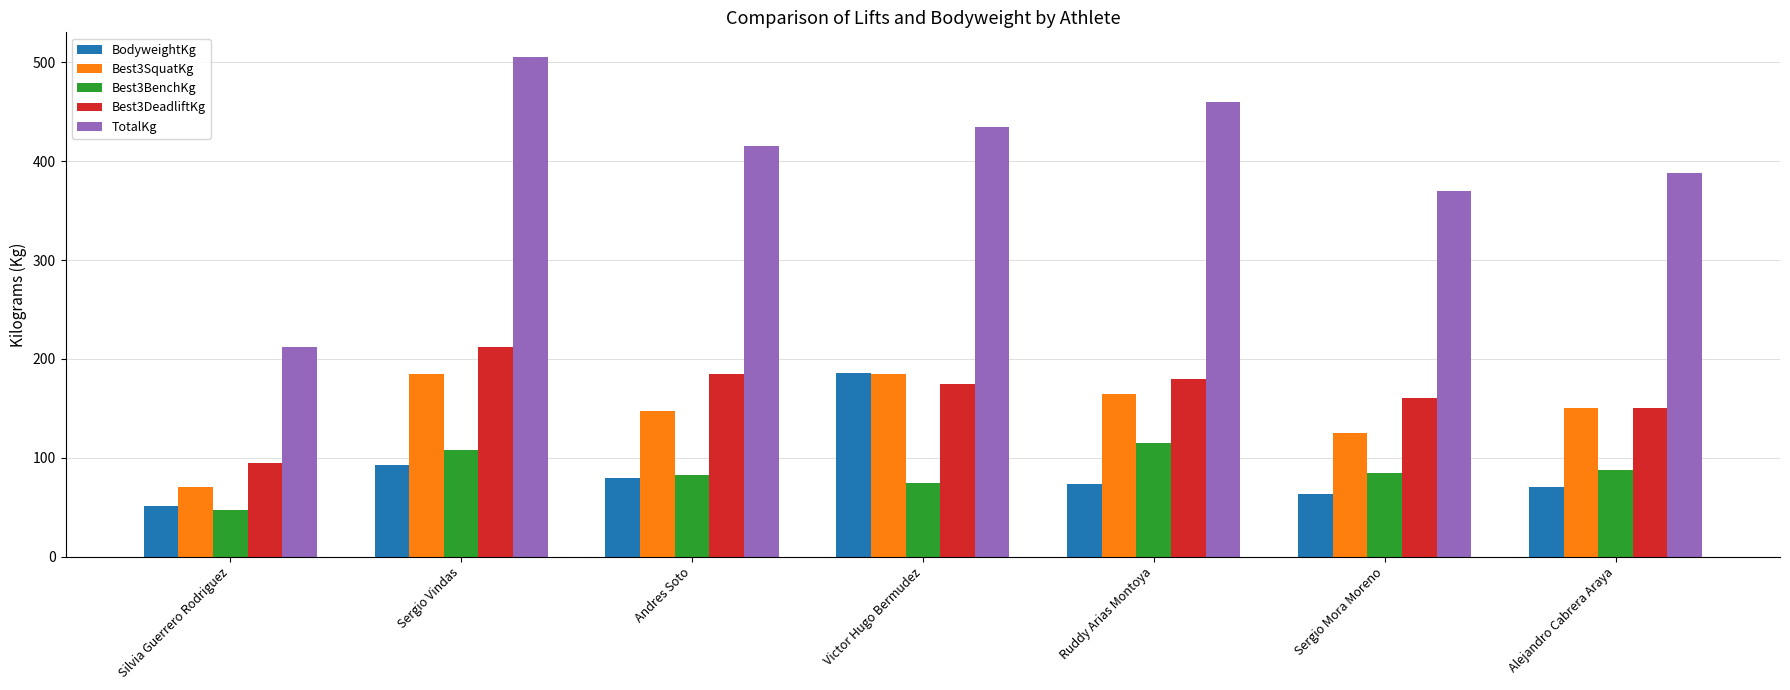

Which series has the largest range (max minus min)?

TotalKg